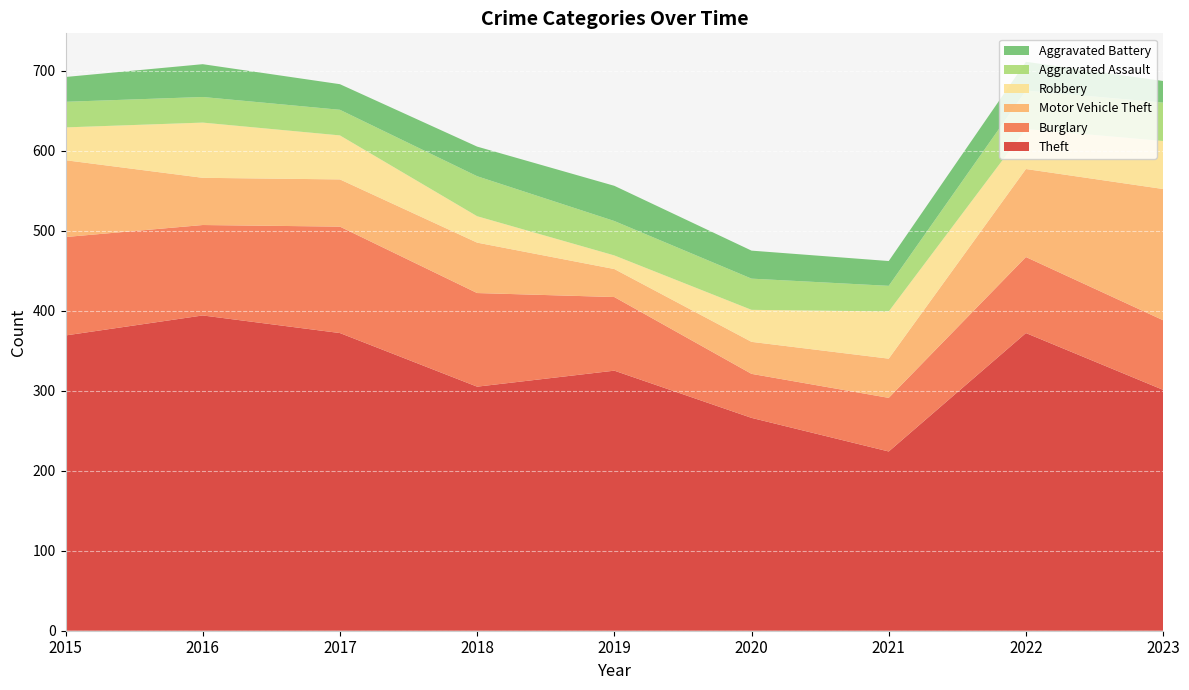

Reading left to right, transcribe all the data shown in this chart.

Theft: 369	394	372	305	325	266	224	372	301
Burglary: 123	113	133	117	92	55	67	95	87
Motor Vehicle Theft: 96	59	59	63	35	40	49	110	164
Robbery: 41	69	55	33	17	40	59	50	60
Aggravated Assault: 32	32	32	50	43	39	32	48	48
Aggravated Battery: 31	41	32	37	44	35	31	36	27